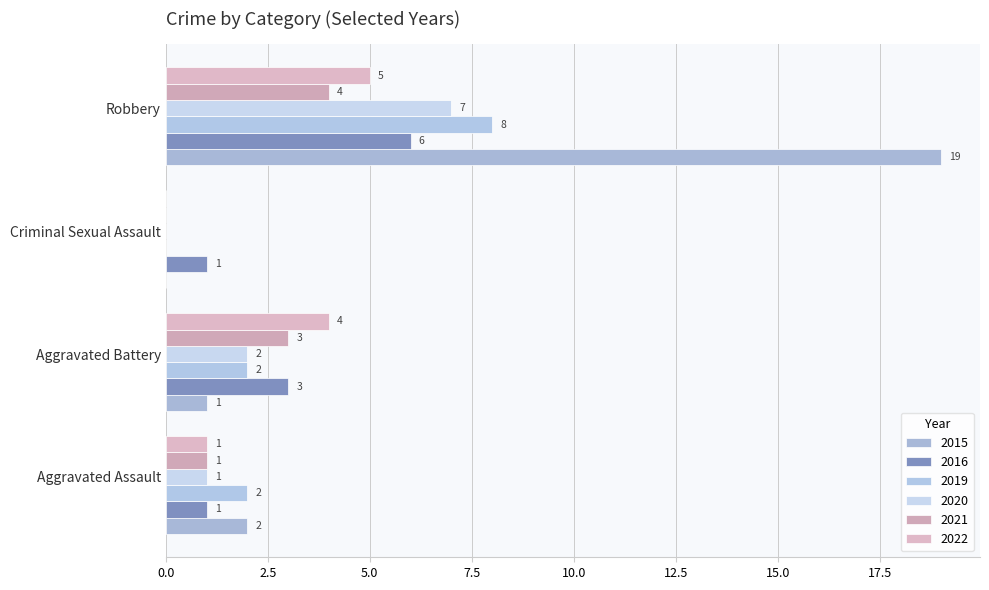

How many positive values does the 2022 series have?

3